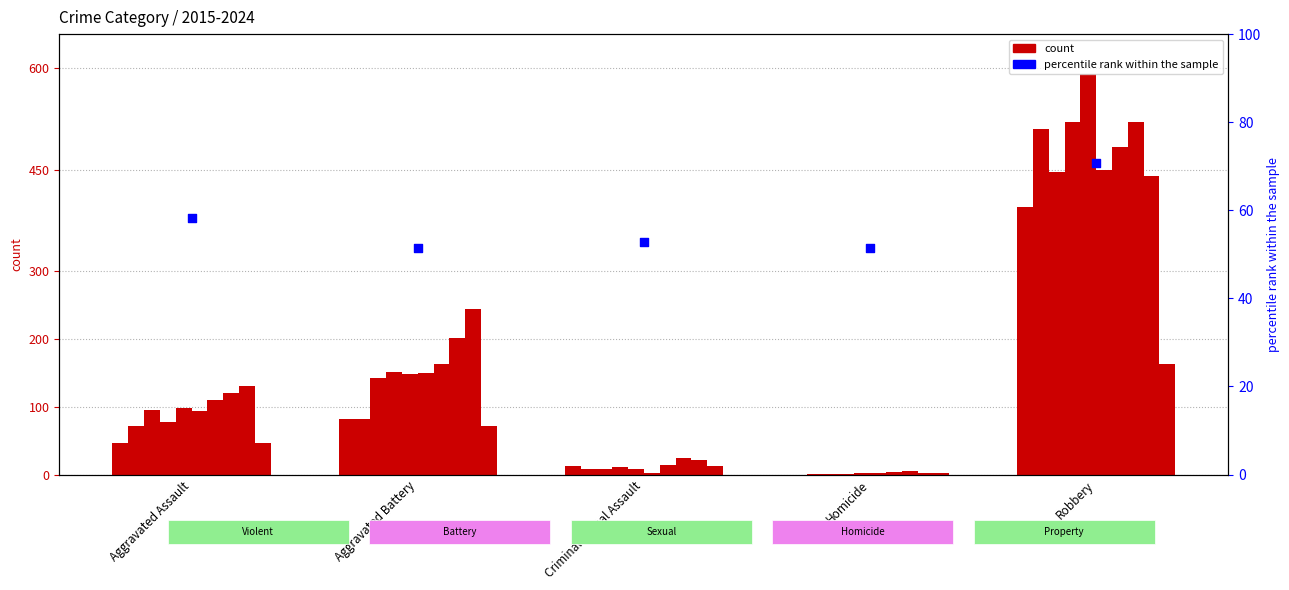

What is the ratio of the value at Homicide to the value at Aggravated Battery?

1.0